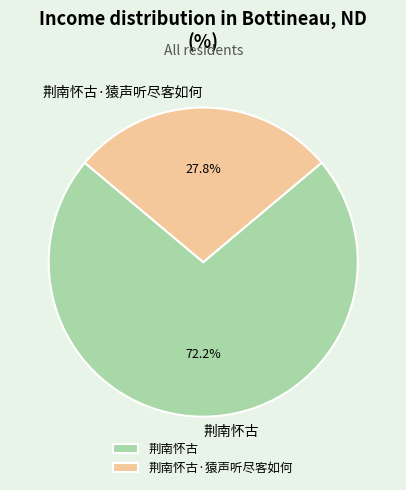

Rank the categories by value from lowest to highest.

荆南怀古·猿声听尽客如何, 荆南怀古